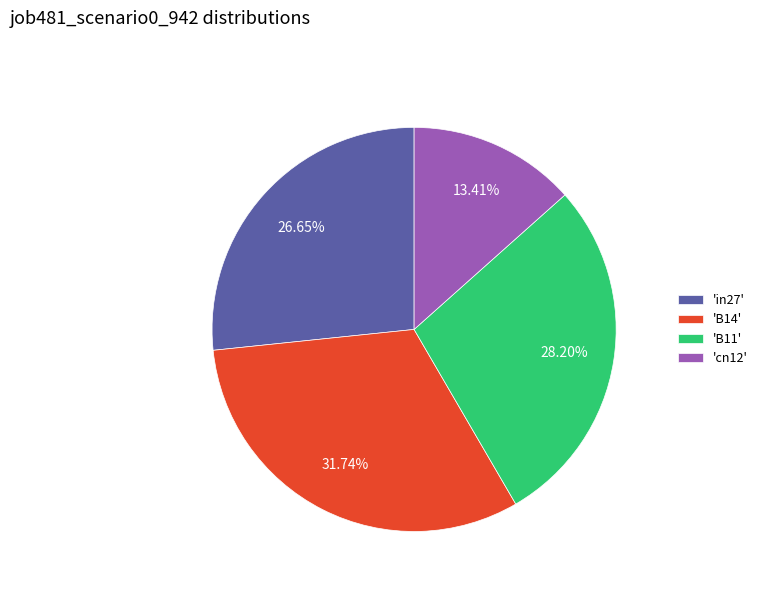

How many slices are in this pie chart?

4